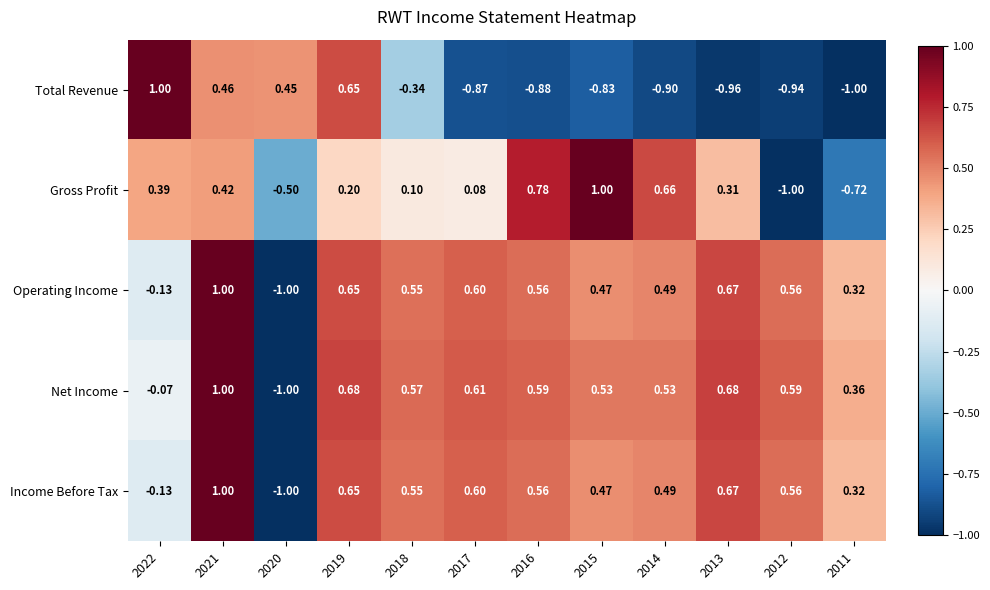

How many data points in Operating Income are above 0?

10